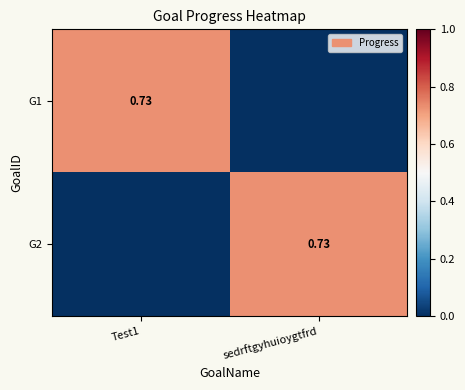

What is the total value across all series at sedrftgyhuioygtfrd?

0.7